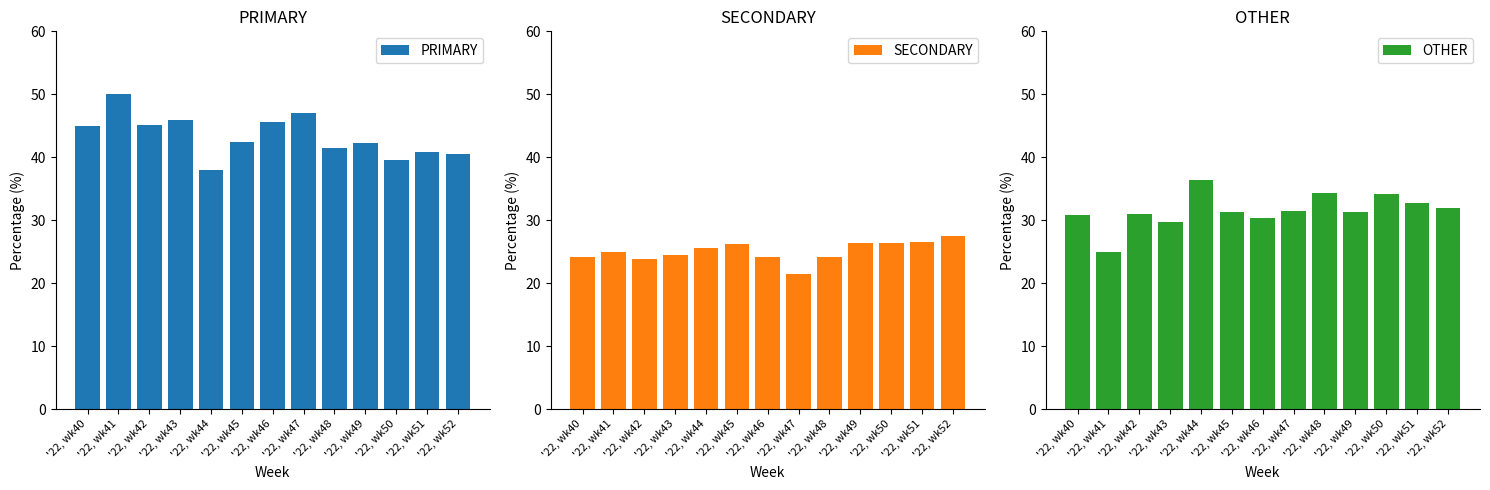

At which category is the sum across all series the highest?

'22, wk43